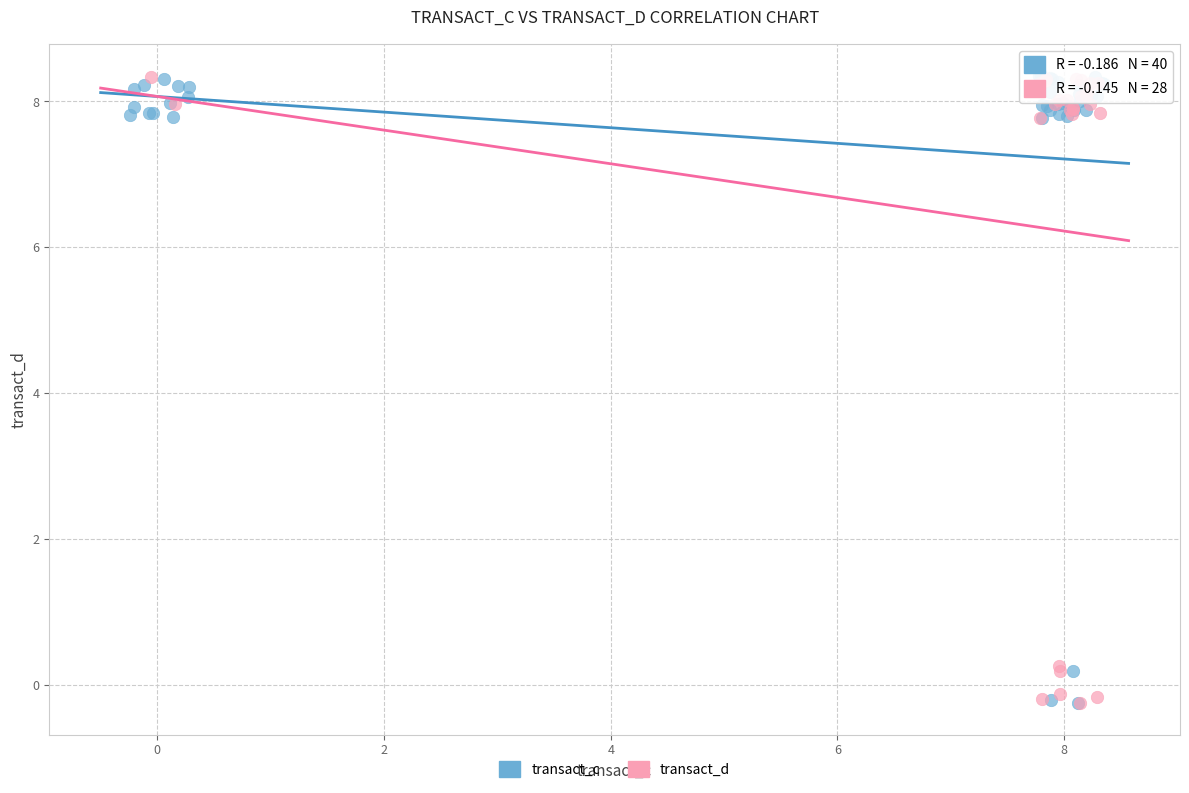

What are all the series names shown in the legend?

transact_c, transact_d